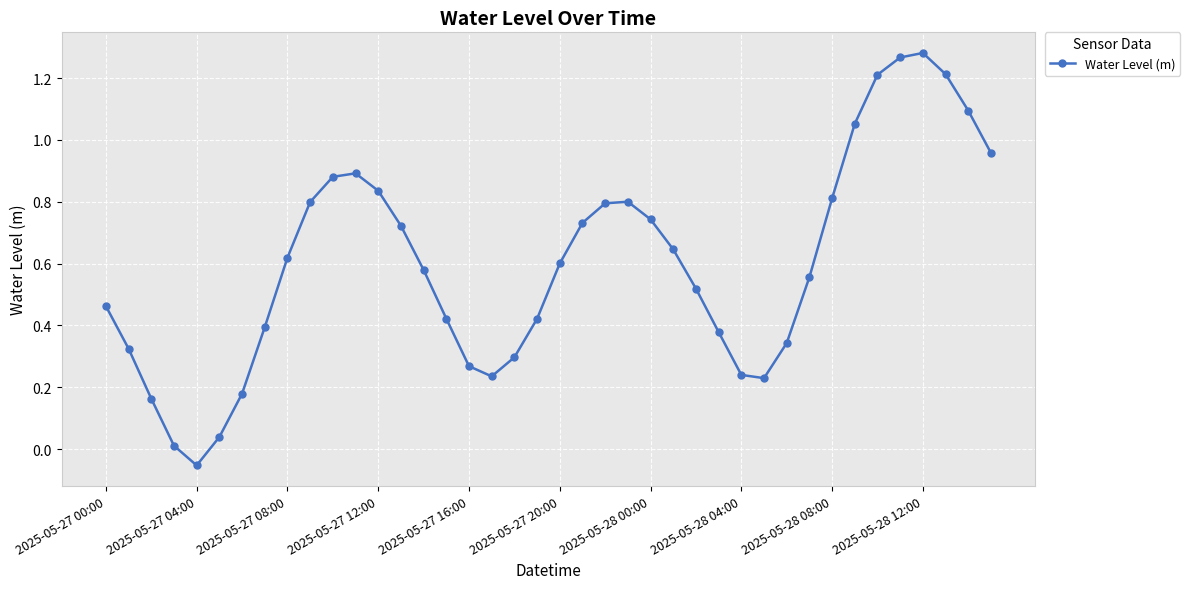

How many interior local peaks (higher than both neighbors) does the data have?

3